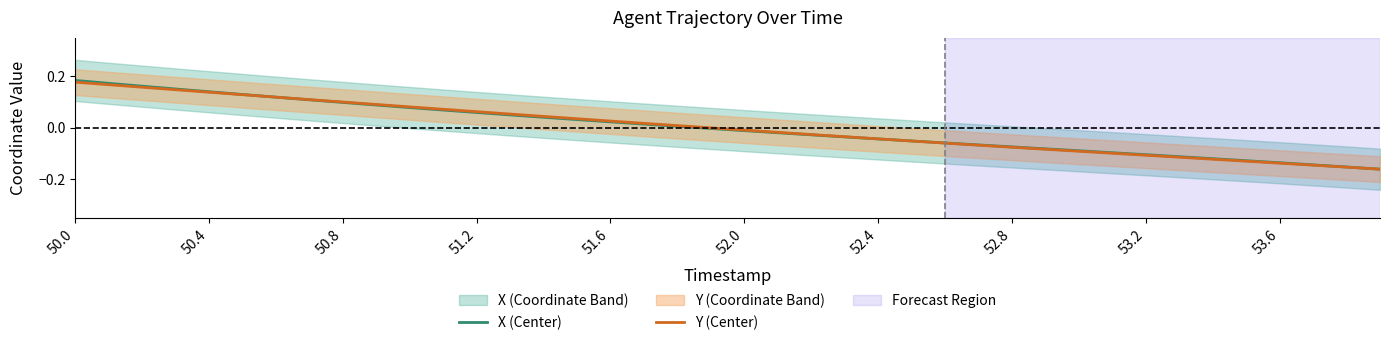

How many positive values does the X (Center) series have?

19